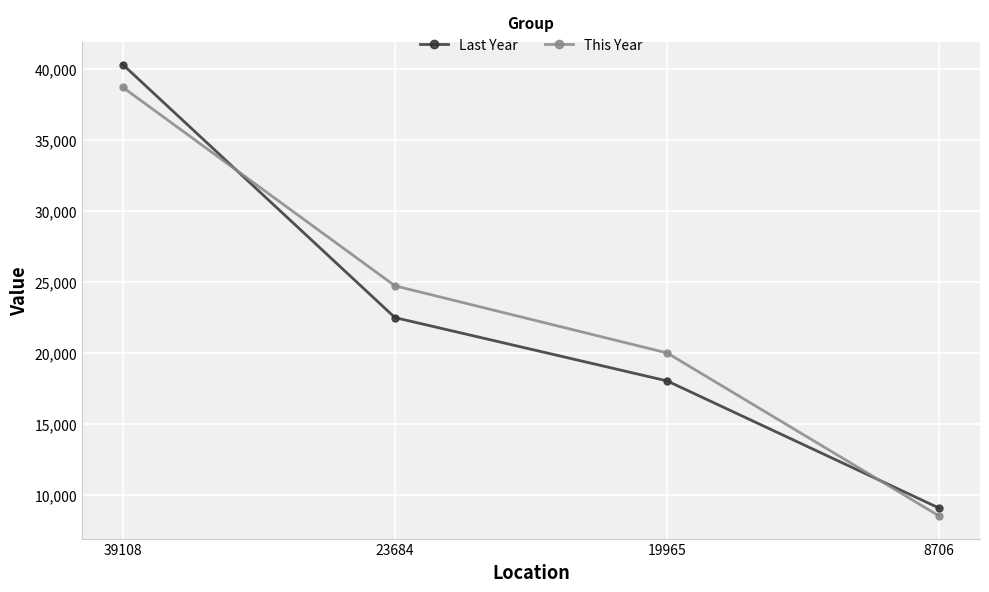

Which series has the largest total across all categories?

This Year